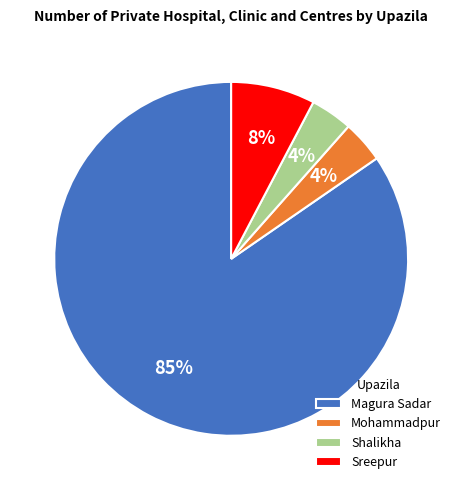

The Magura Sadar slice represents 85% of the pie. True or false?

True